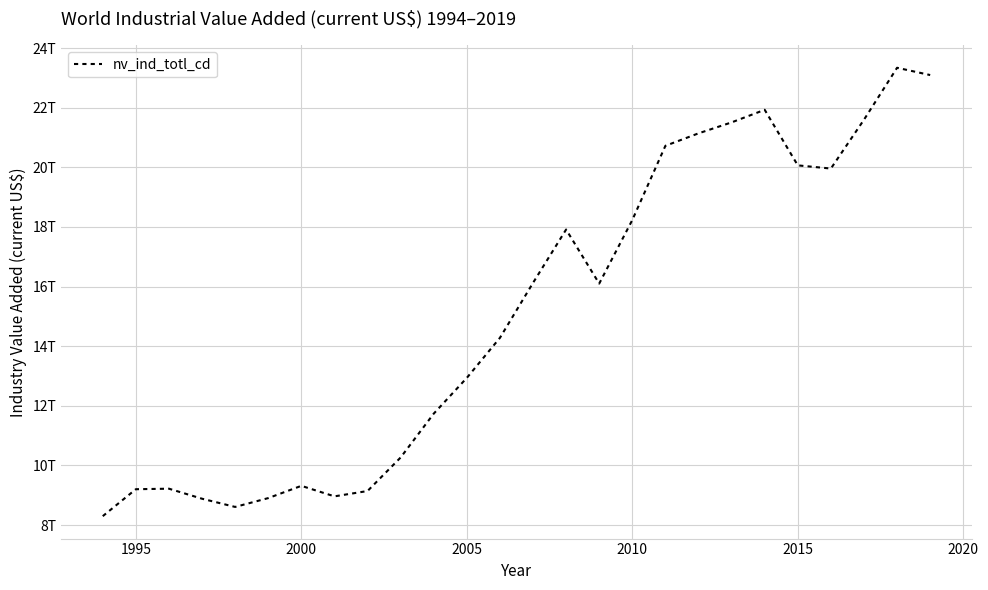

What is the difference between the second highest and minimum values?

14796919261696.3